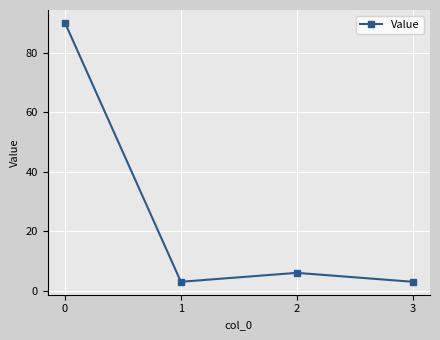

Reading right to left, extract all data points from this chart.

3=3	2=6	1=3	0=90